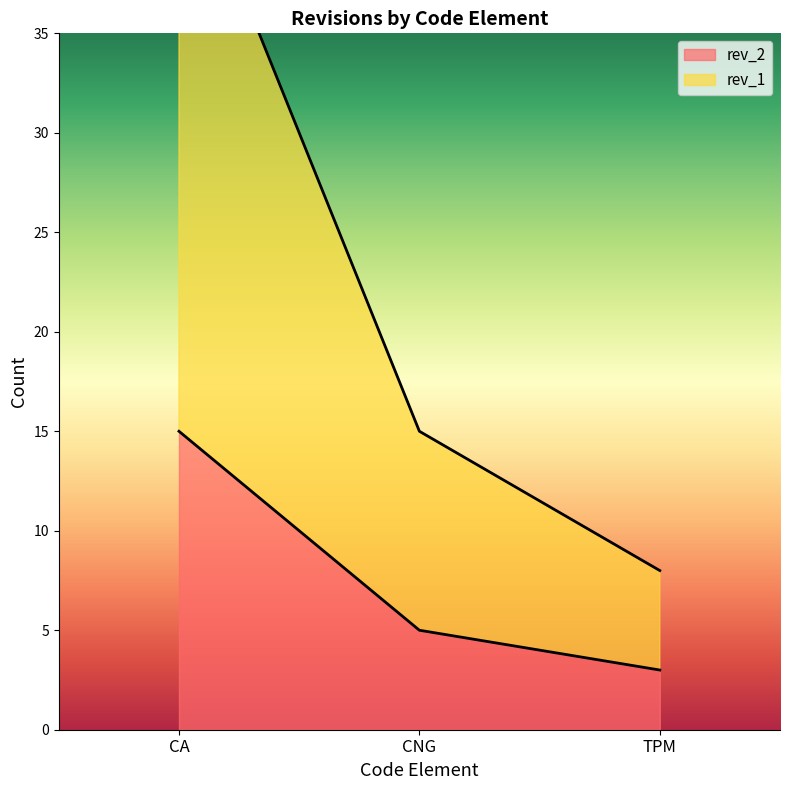

What is the sum of all rev_2 values?

23